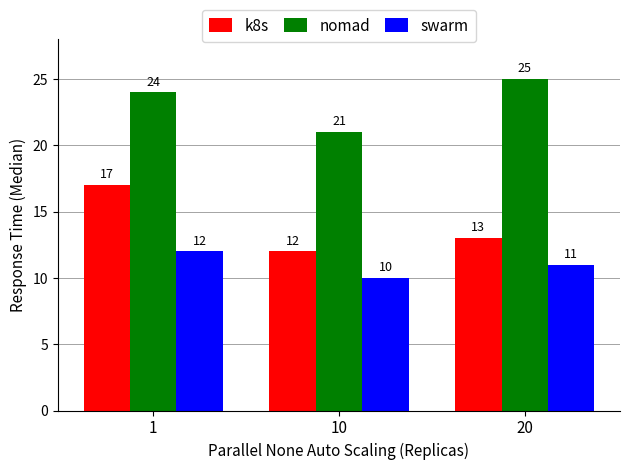

The k8s series shows 8 at 1. True or false?

False